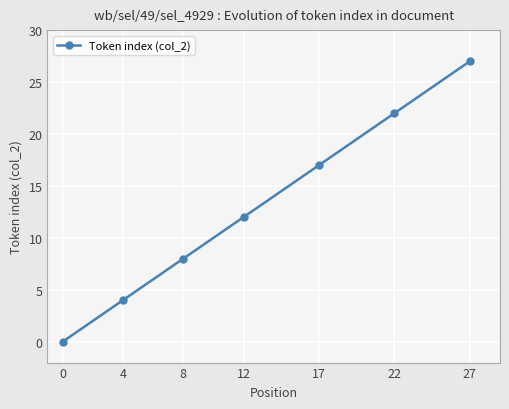

What is the maximum value shown in the chart?

27